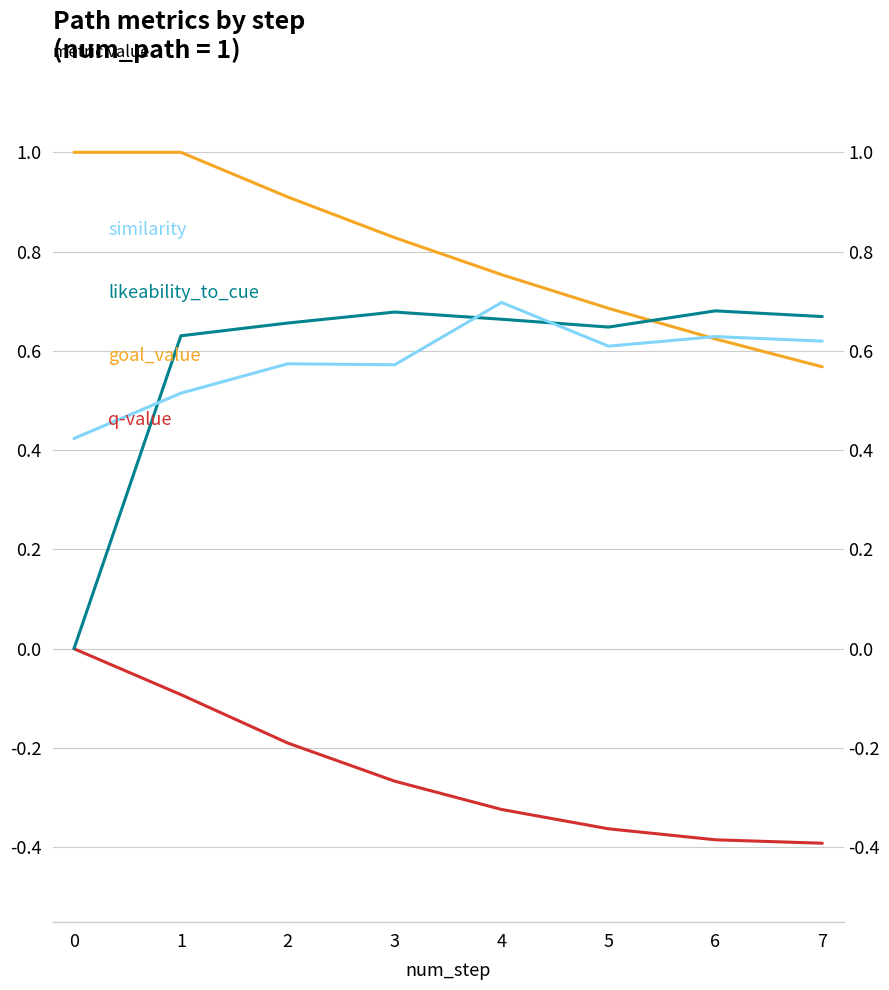

Rank the series at 7 from lowest to highest value.

q-value, goal_value, similarity, likeability_to_cue